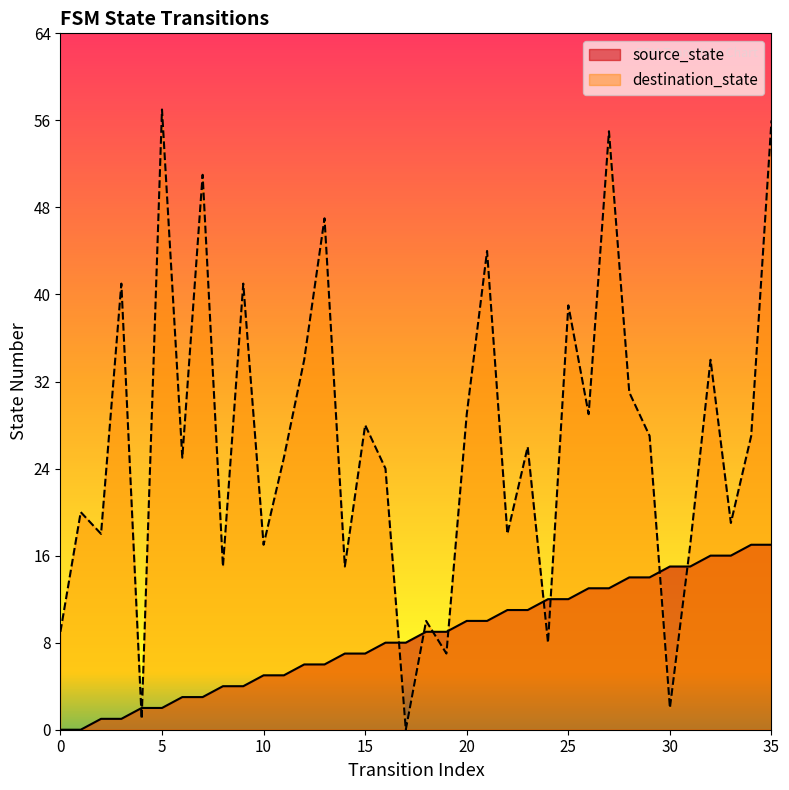

At which category is the sum across all series the highest?

35